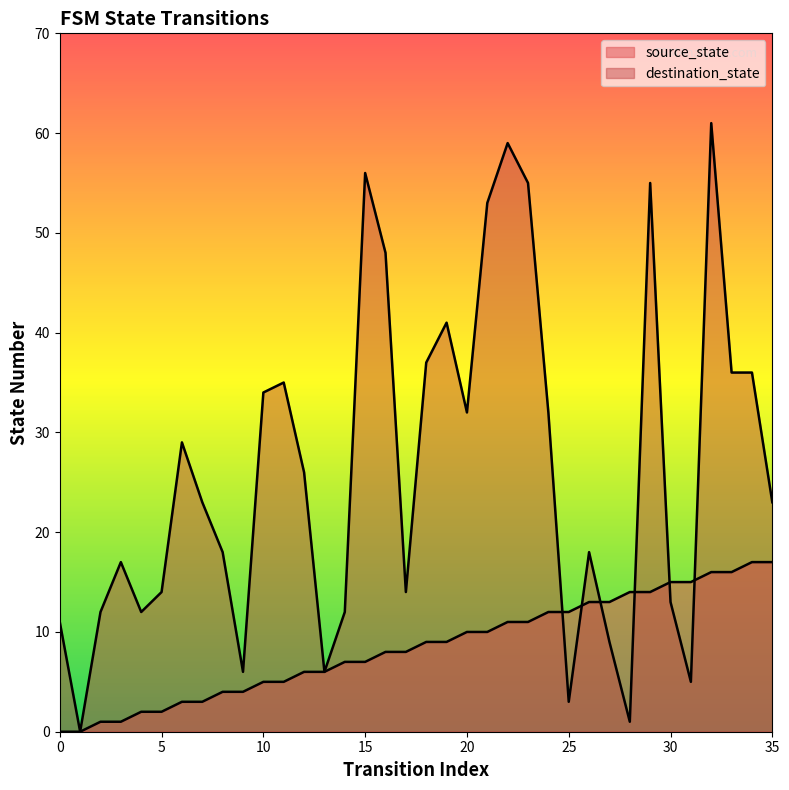

Between 23 and 35, which series saw the biggest shift?

destination_state